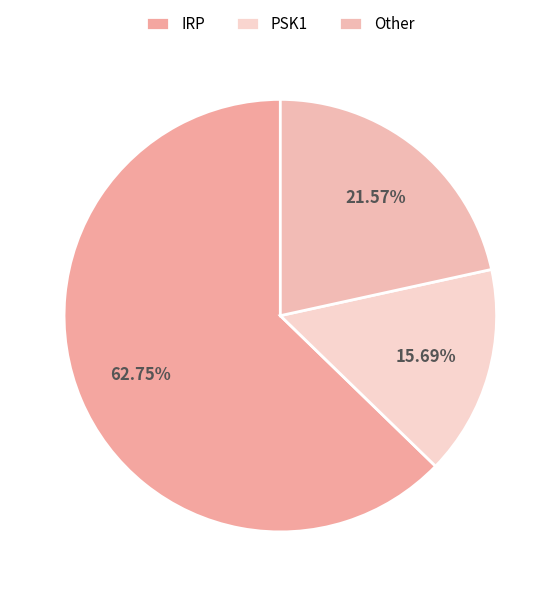

The Other slice represents 22% of the pie. True or false?

True